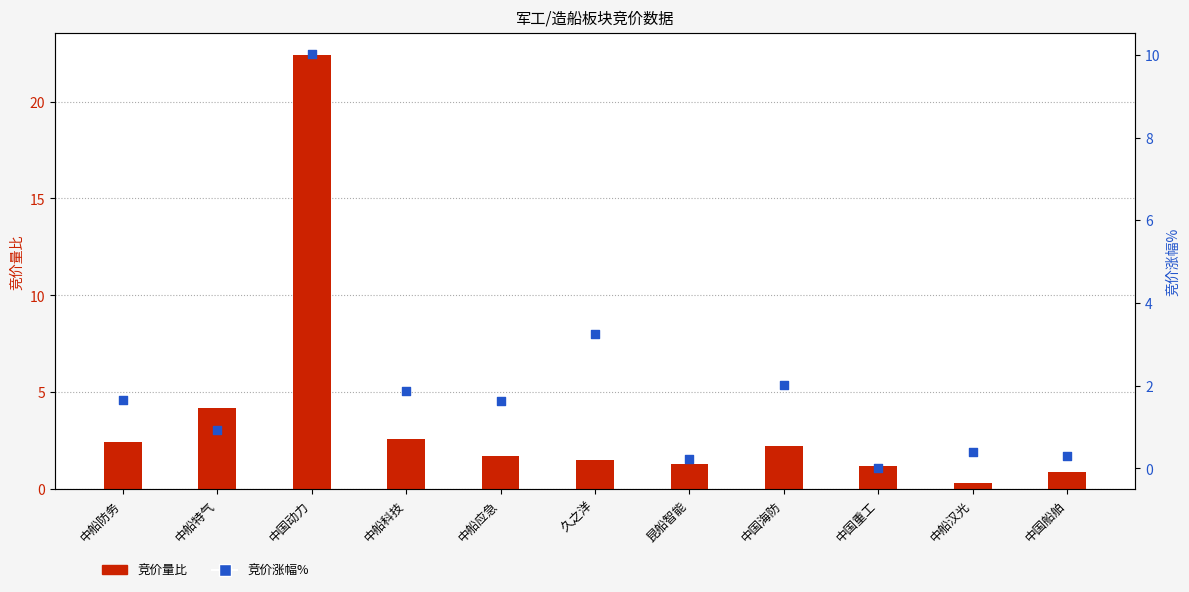

At how many categories does at least one series exceed 12?

1